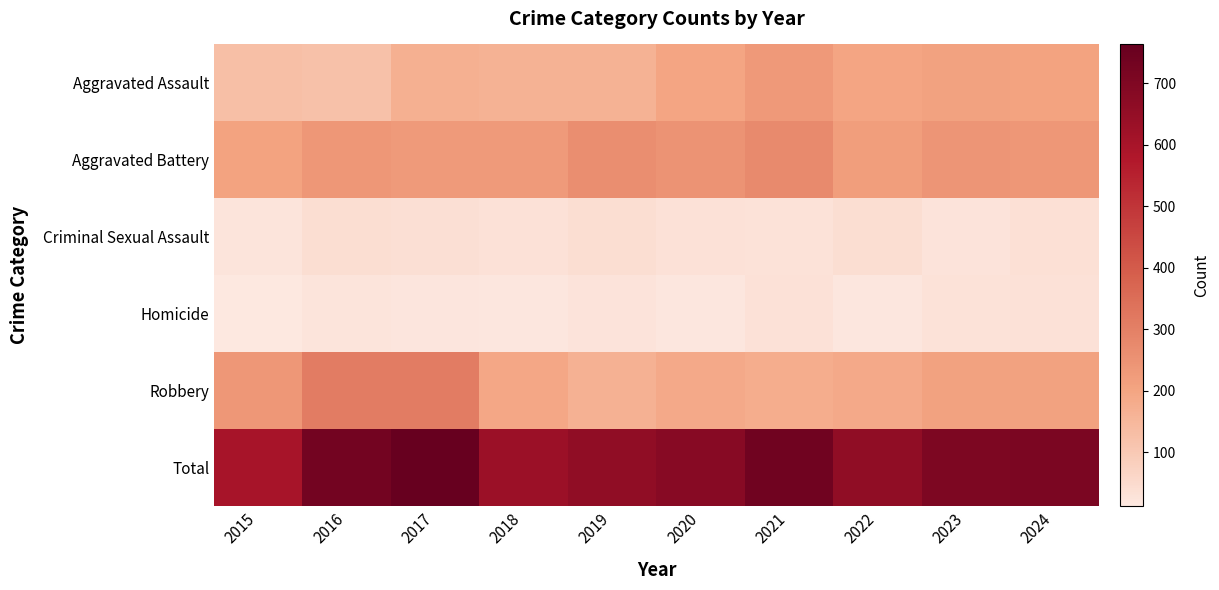

Reading left to right, list all the values displayed in this chart.

Aggravated Assault: 2015=128	2016=121	2017=170	2018=163	2019=163	2020=197	2021=230	2022=199	2023=207	2024=203
Aggravated Battery: 2015=203	2016=235	2017=228	2018=228	2019=264	2020=249	2021=273	2022=219	2023=241	2024=237
Criminal Sexual Assault: 2015=22	2016=40	2017=38	2018=30	2019=41	2020=30	2021=27	2022=39	2023=25	2024=34
Homicide: 2015=12	2016=23	2017=18	2018=15	2019=24	2020=16	2021=30	2022=16	2023=28	2024=31
Robbery: 2015=235	2016=310	2017=309	2018=193	2019=167	2020=186	2021=179	2022=187	2023=206	2024=208
Total: 2015=600	2016=729	2017=763	2018=629	2019=659	2020=678	2021=739	2022=660	2023=707	2024=713